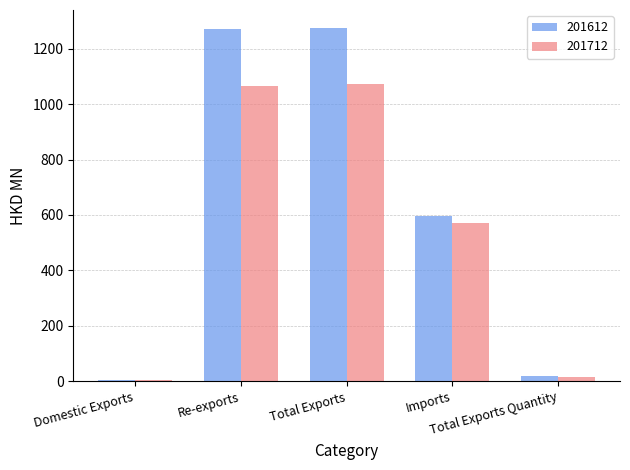

Which series has the largest total across all categories?

201612